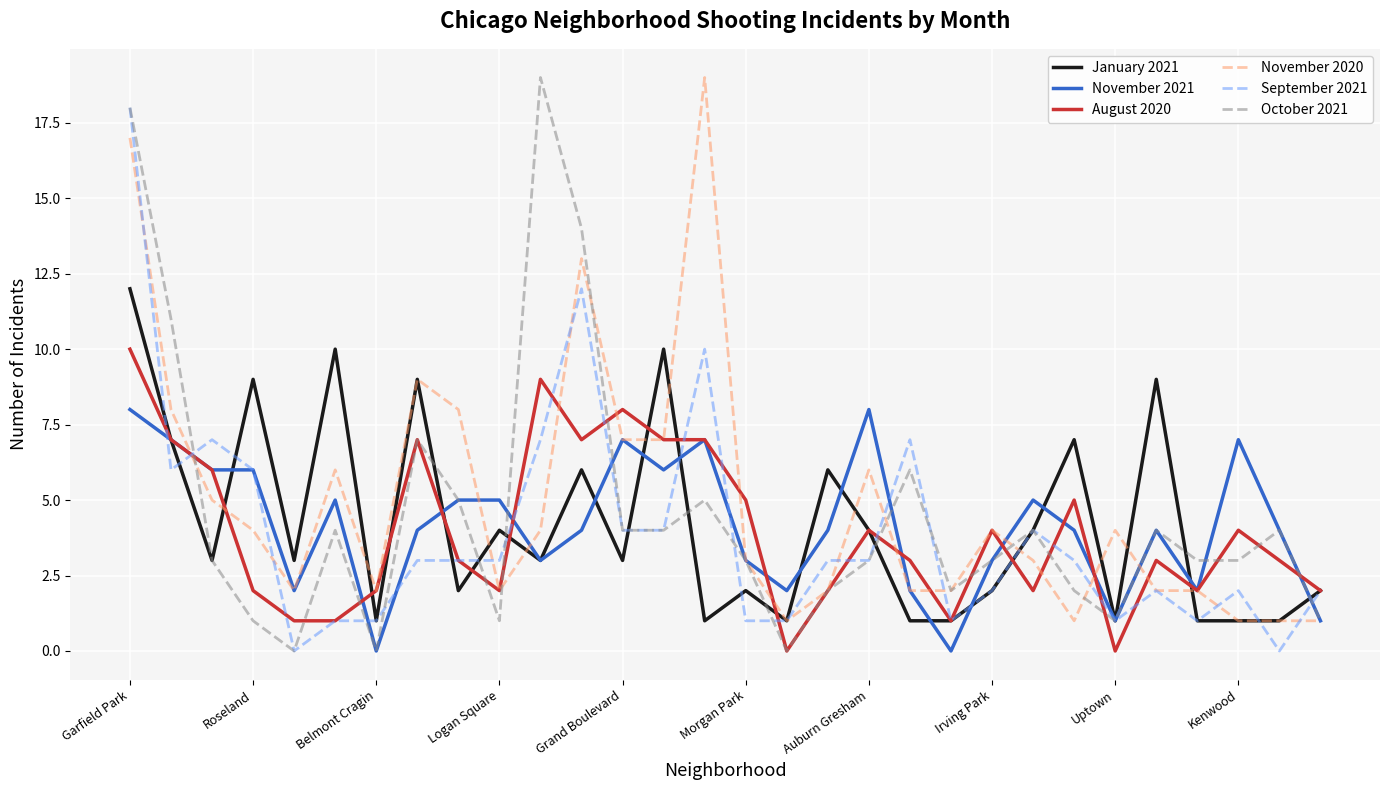

What are all the series names shown in the legend?

January 2021, November 2021, August 2020, November 2020, September 2021, October 2021